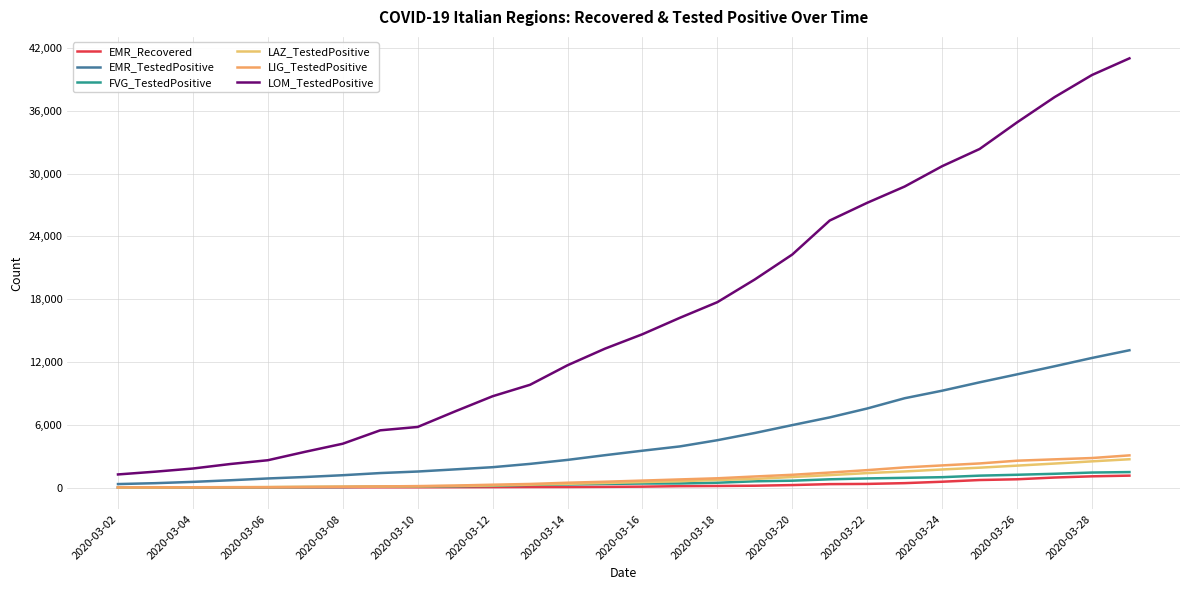

How many lines are shown in the chart?

6